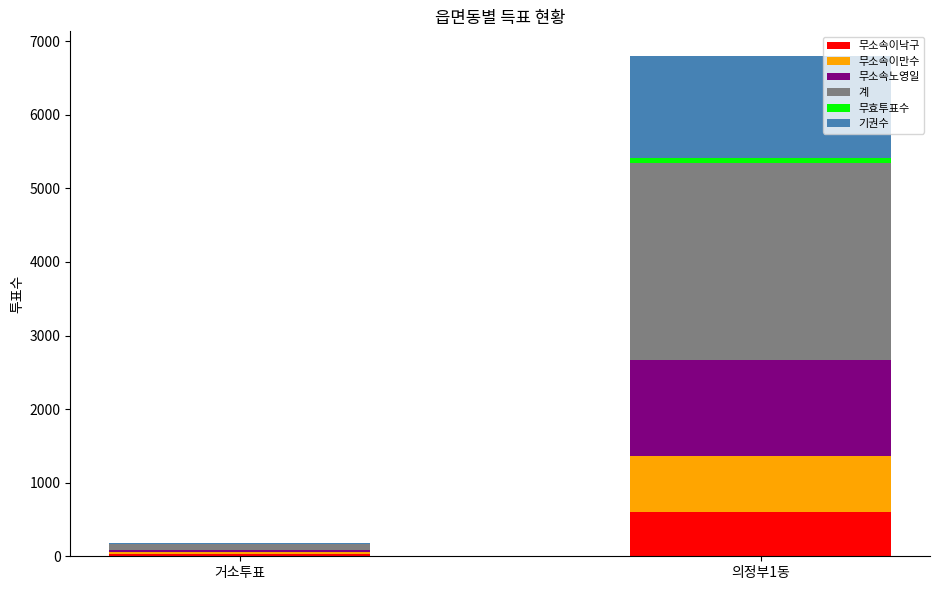

Read the 무소속이낙구 value at 거소투표, to the nearest 10.

30